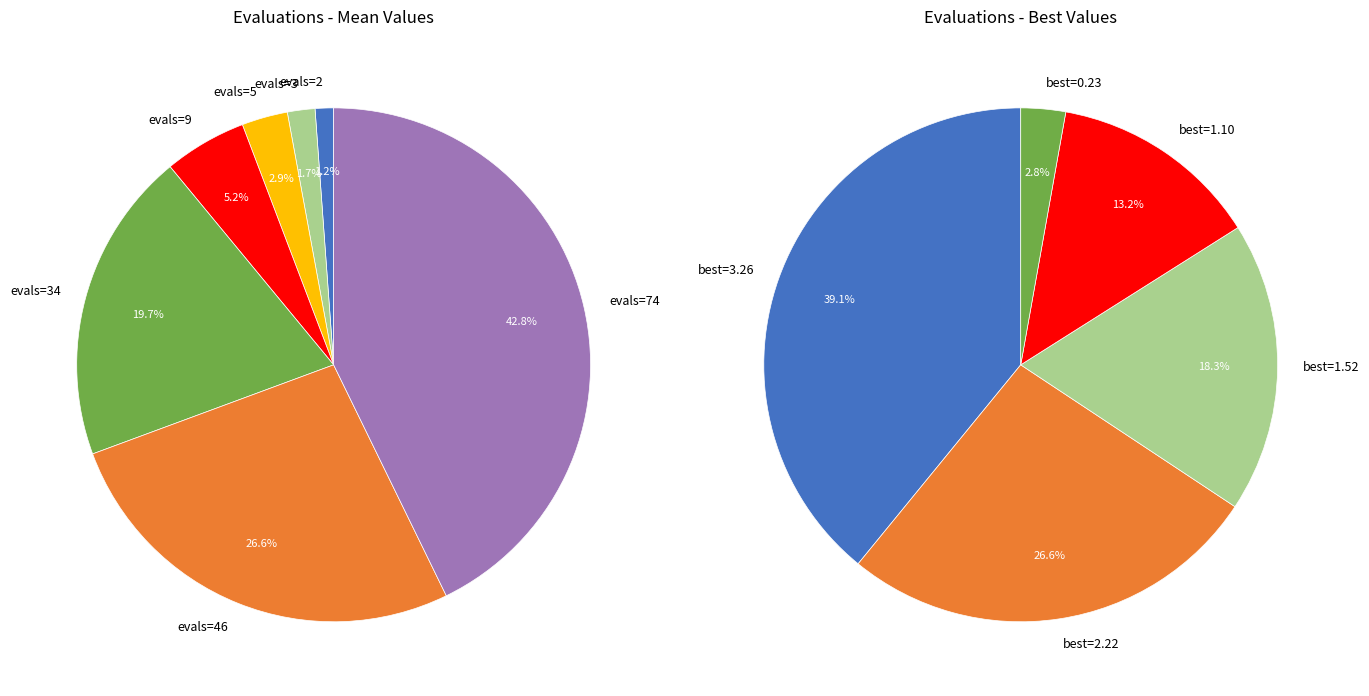

How many slices are in this pie chart?

7